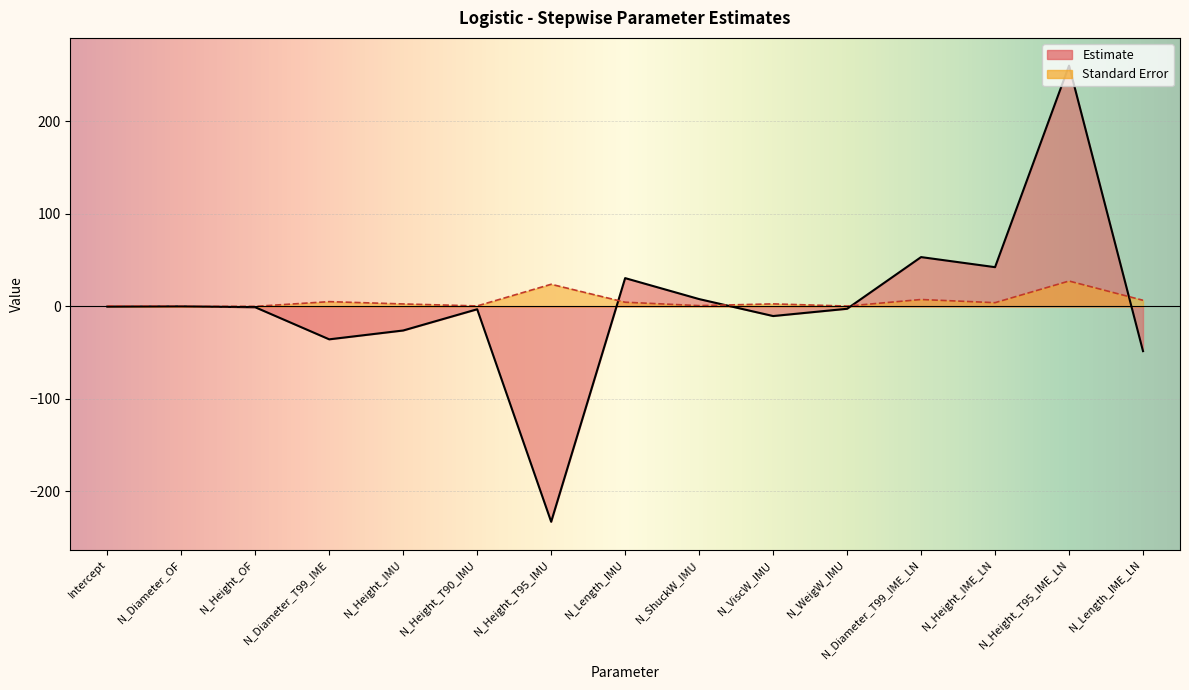

Rank the categories by Standard Error value from highest to lowest.

N_Height_T95_IME_LN, N_Height_T95_IMU, N_Diameter_T99_IME_LN, N_Length_IME_LN, N_Diameter_T99_IME, N_Length_IMU, N_Height_IME_LN, N_ViscW_IMU, N_Height_IMU, N_ShuckW_IMU, N_Height_T90_IMU, Intercept, N_WeigW_IMU, N_Height_OF, N_Diameter_OF